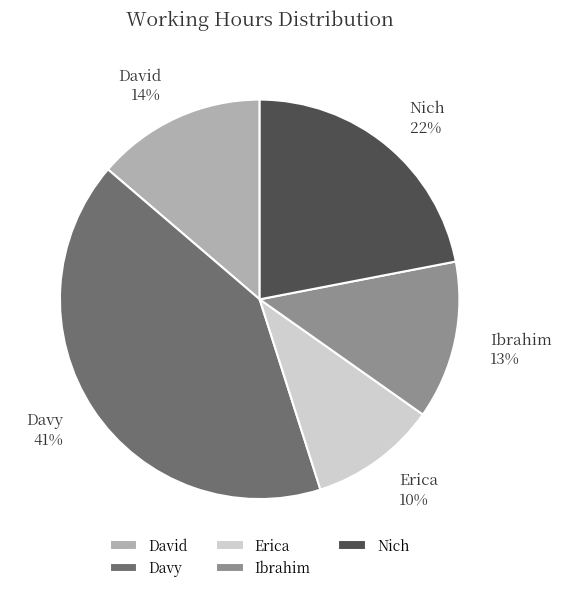

To the nearest percent, what percentage of the pie is Nich?

22%